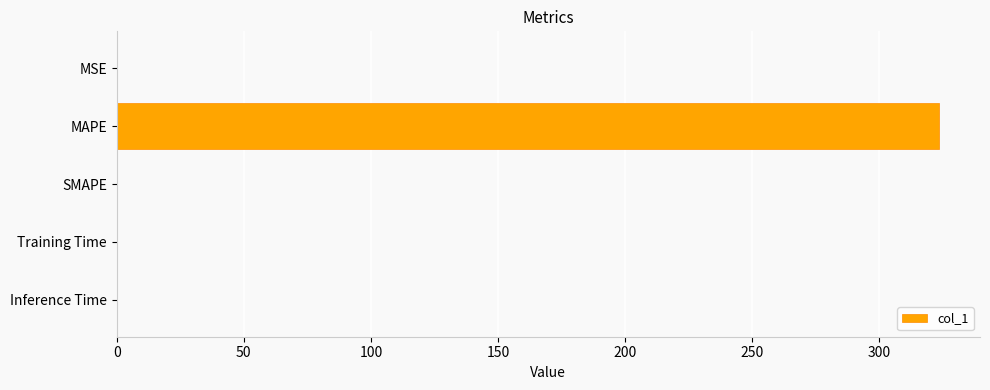

The chart shows a value of 0.0 at Inference Time. True or false?

True